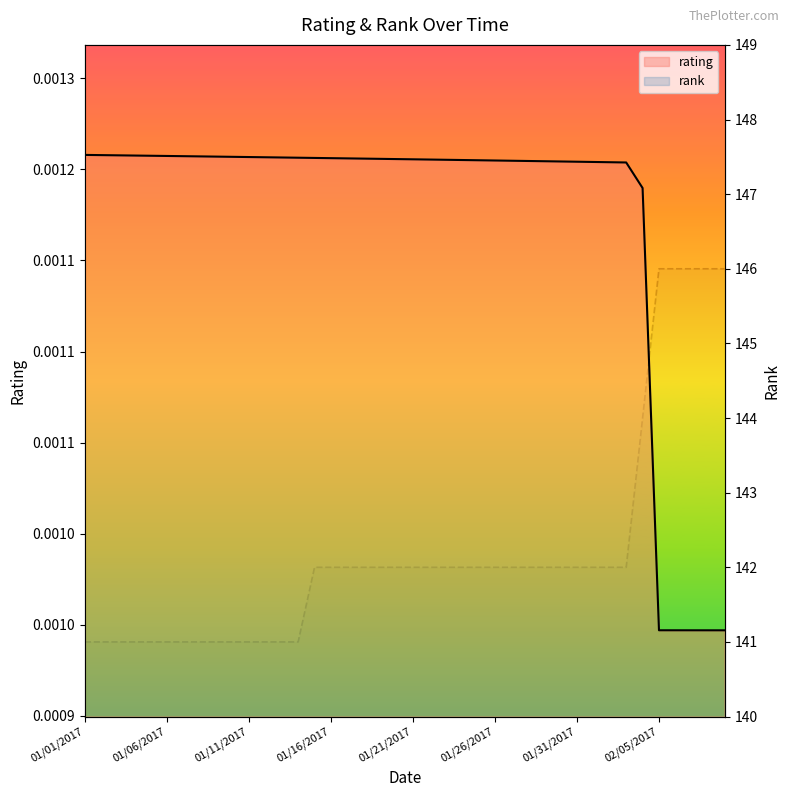

Does the chart have visible grid lines?

No